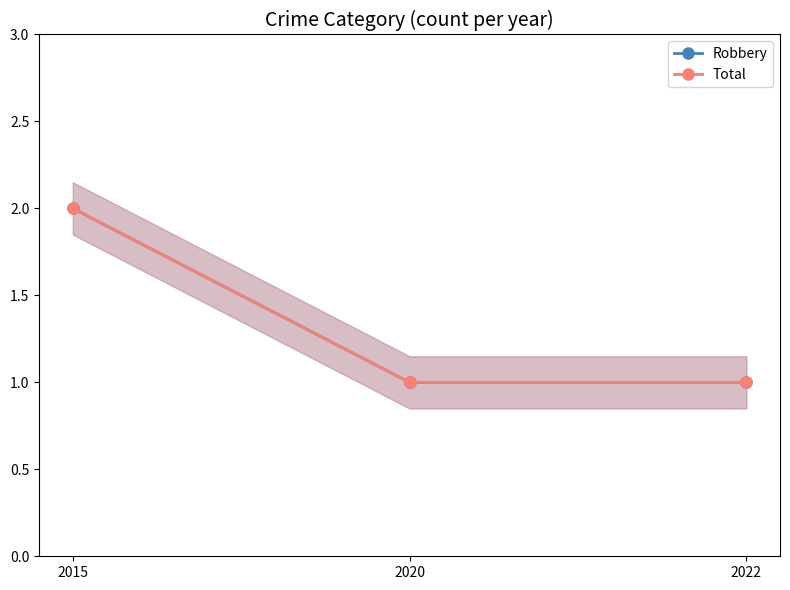

Which series changed the most between 2015 and 2022?

Robbery